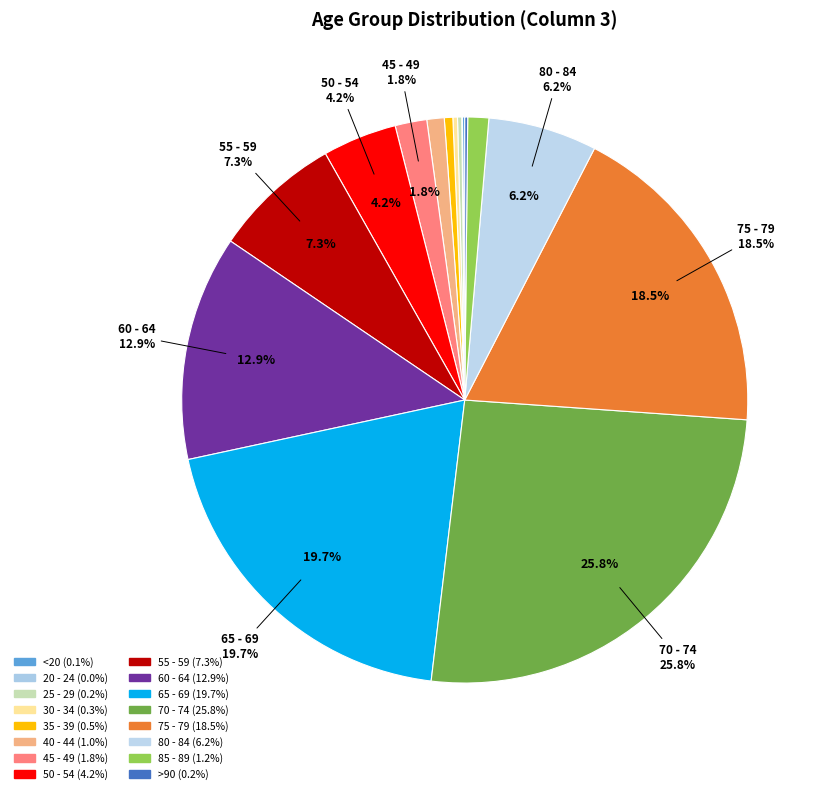

Rank the categories by value from lowest to highest.

20 - 24, <20, >90, 25 - 29, 30 - 34, 35 - 39, 40 - 44, 85 - 89, 45 - 49, 50 - 54, 80 - 84, 55 - 59, 60 - 64, 75 - 79, 65 - 69, 70 - 74